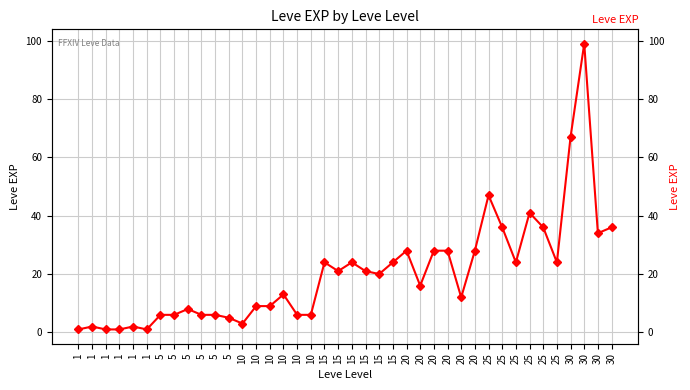

What is the maximum value shown in the chart?

99